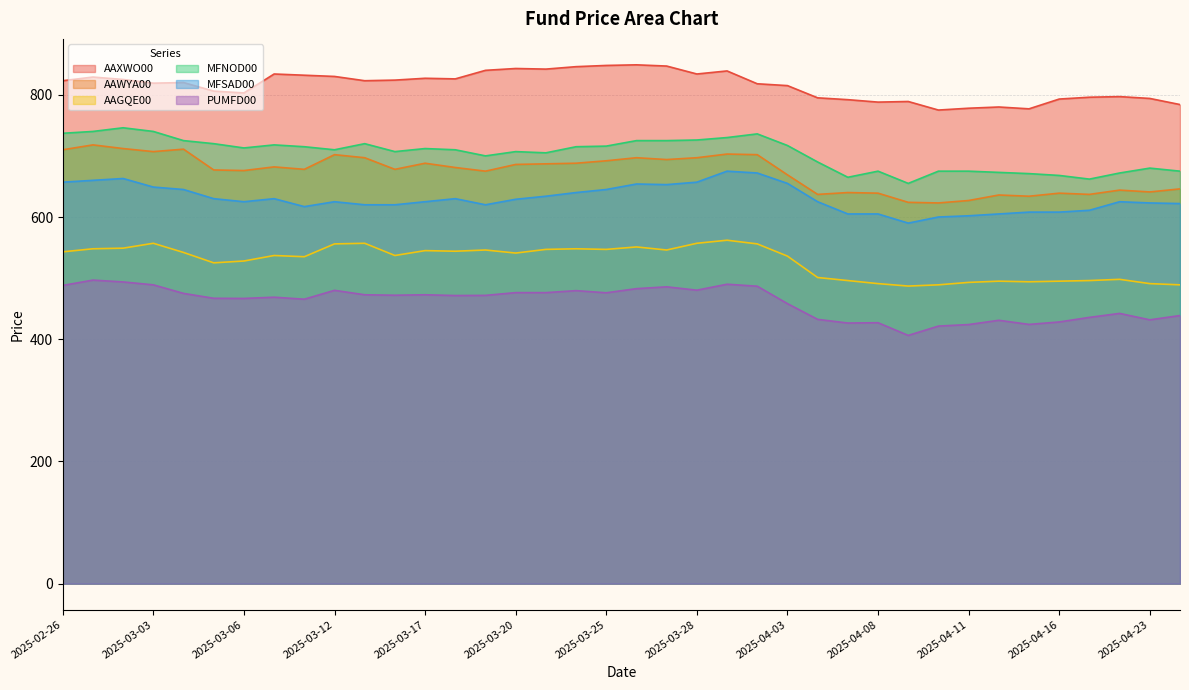

What is the difference between the highest and lowest values at 2025-03-07?

365.2